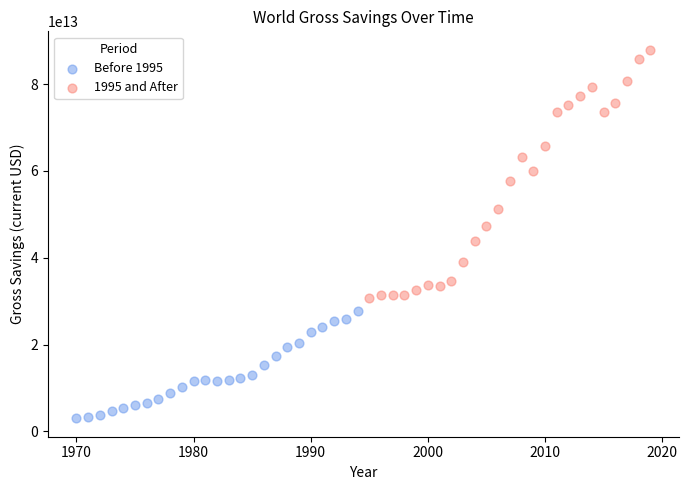

Which series contains the lowest Y value?

Before 1995